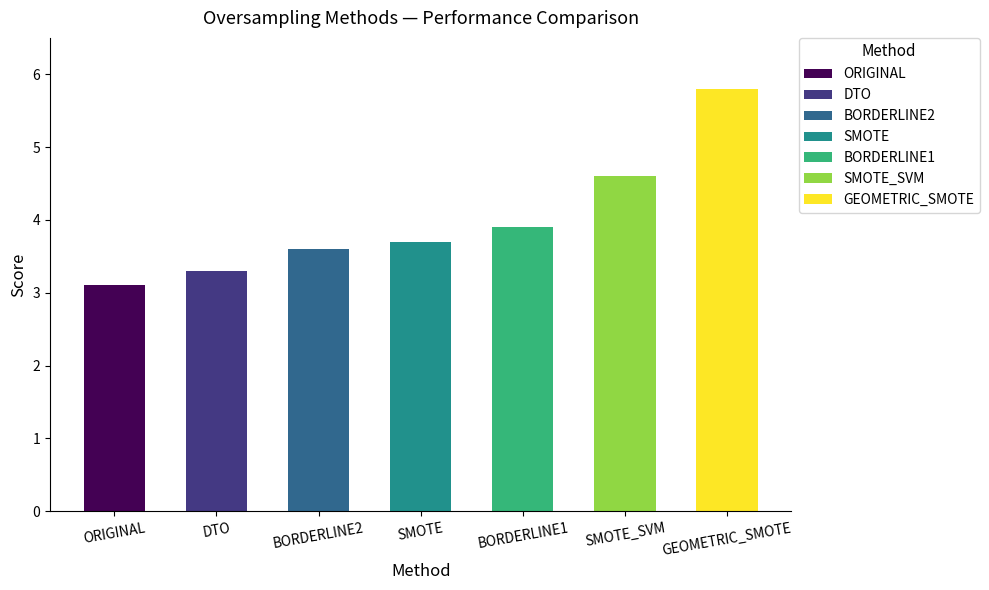

Are the bars grouped side by side (vs. stacked)?

No